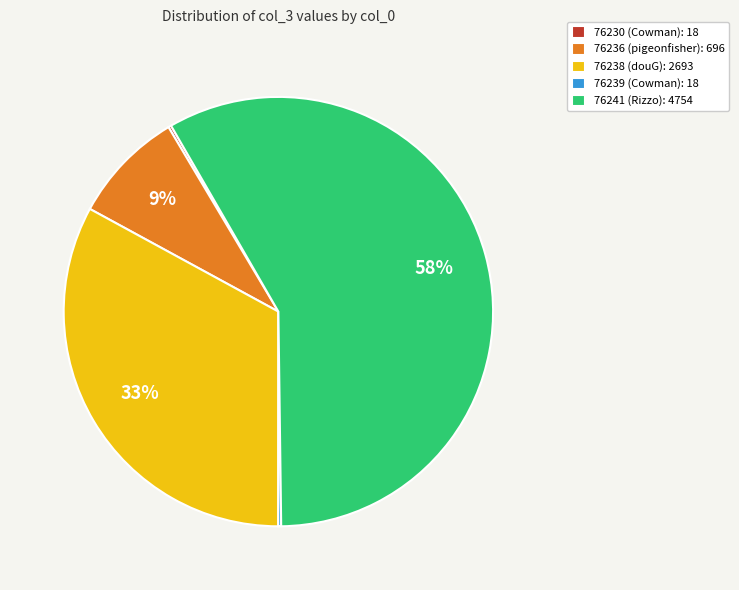

True or false: 76236 (pigeonfisher): 696 accounts for 1% of the total.

False